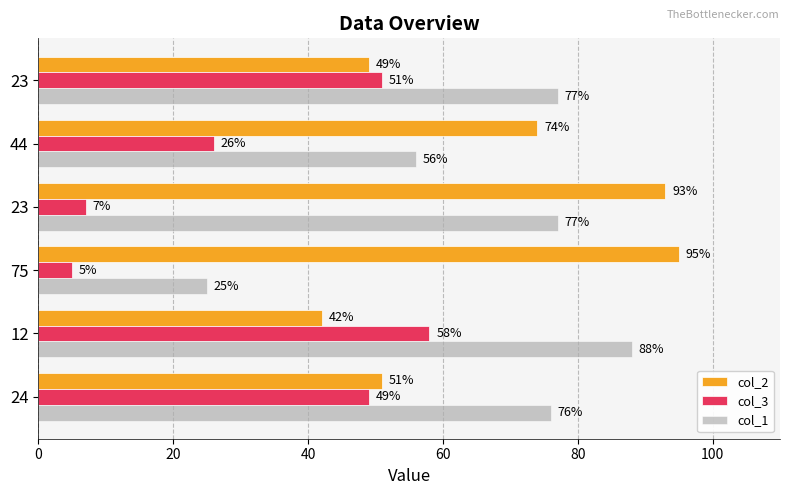

At how many categories does at least one series exceed 23?

6